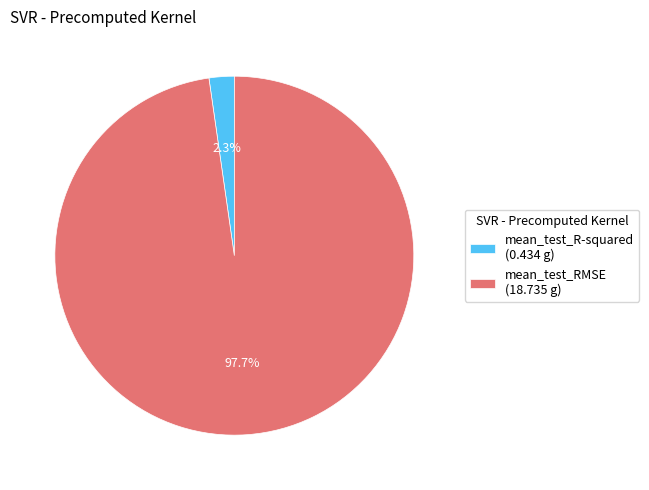

Between mean_test_RMSE (18.735 g) and mean_test_R-squared (0.434 g), which is larger?

mean_test_RMSE (18.735 g)